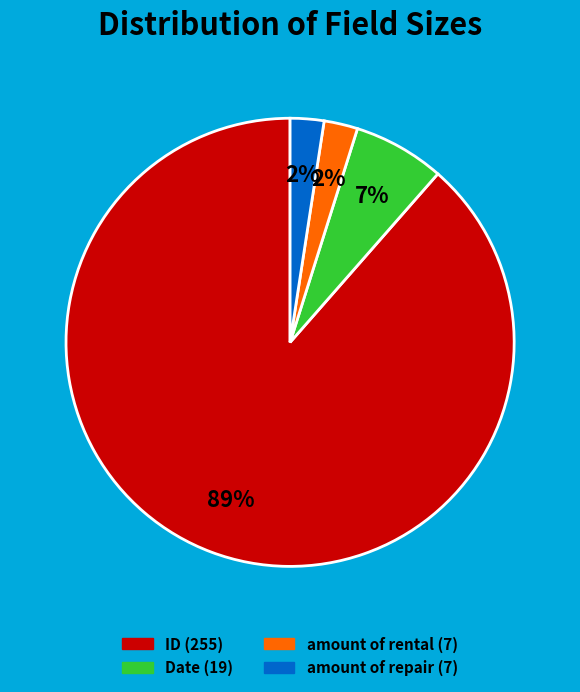

Do amount of rental (7) and Date (19) together represent more than half of the pie?

No